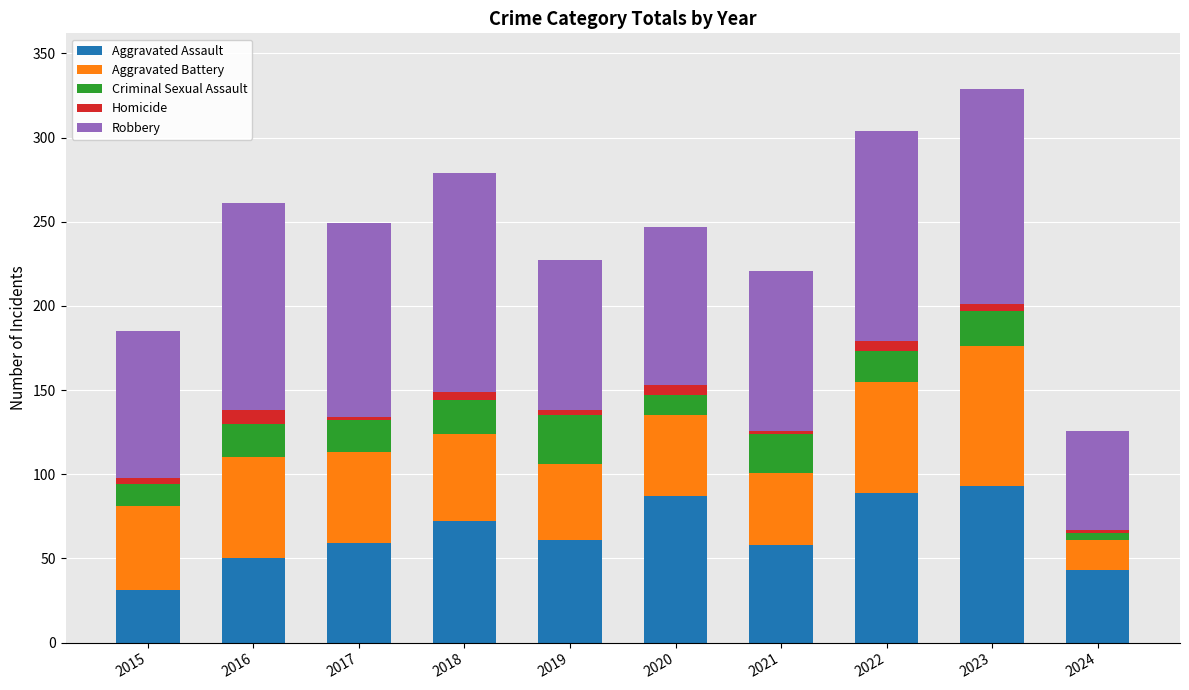

What is the highest value of the Aggravated Assault series?

93